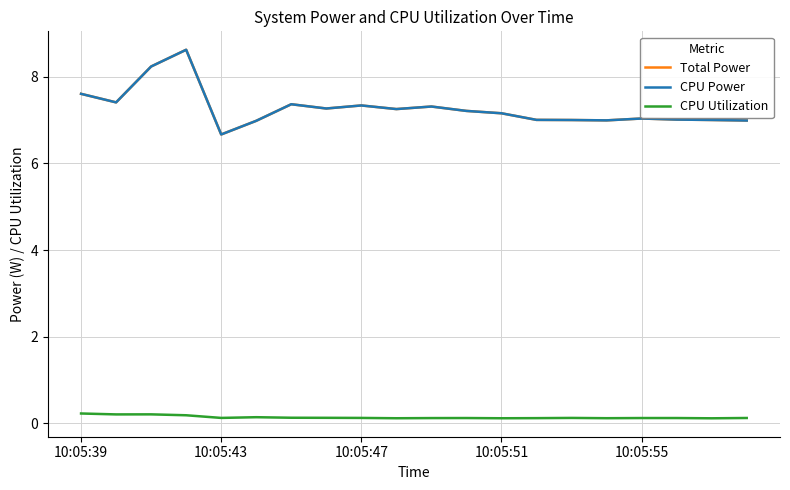

Does the chart display data point markers on the line(s)?

No